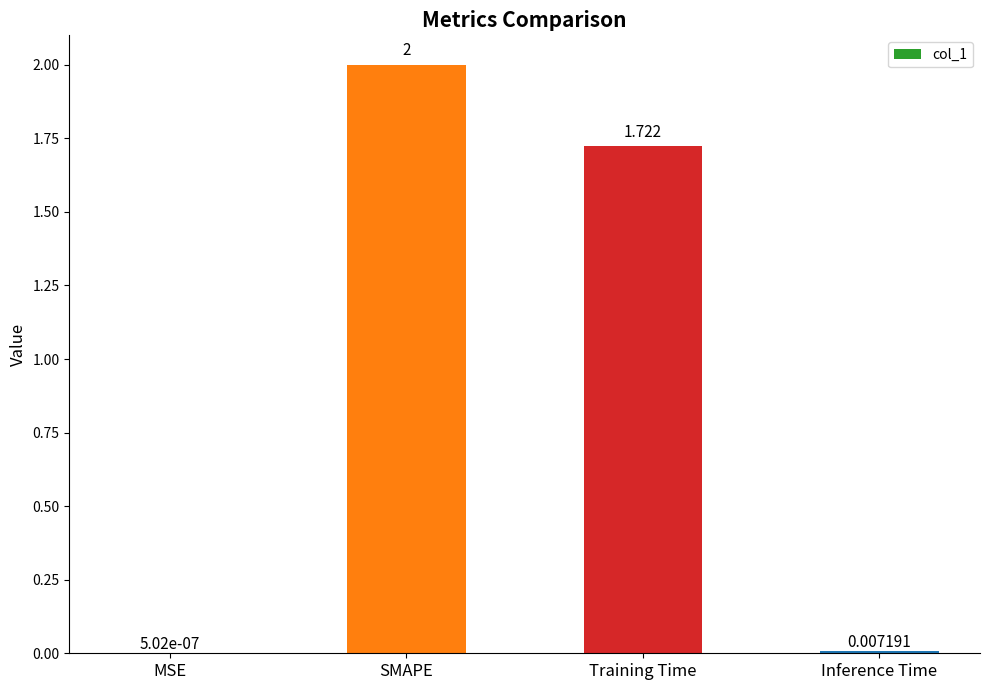

Which has a higher value, Inference Time or SMAPE?

SMAPE